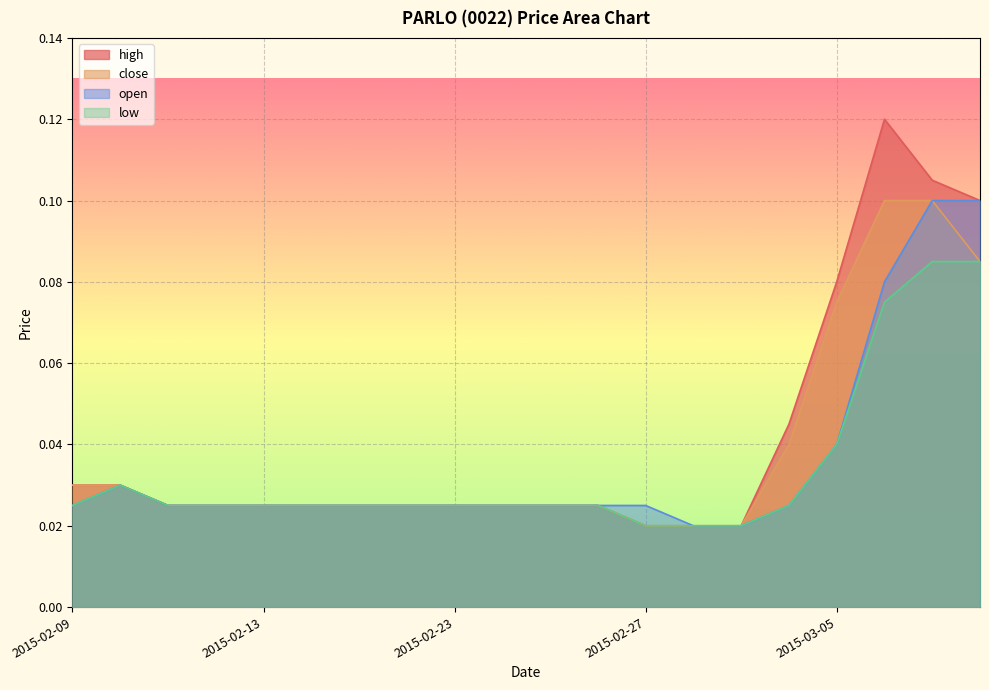

Which has a higher value, 2015-02-13 or 2015-02-23?

2015-02-13